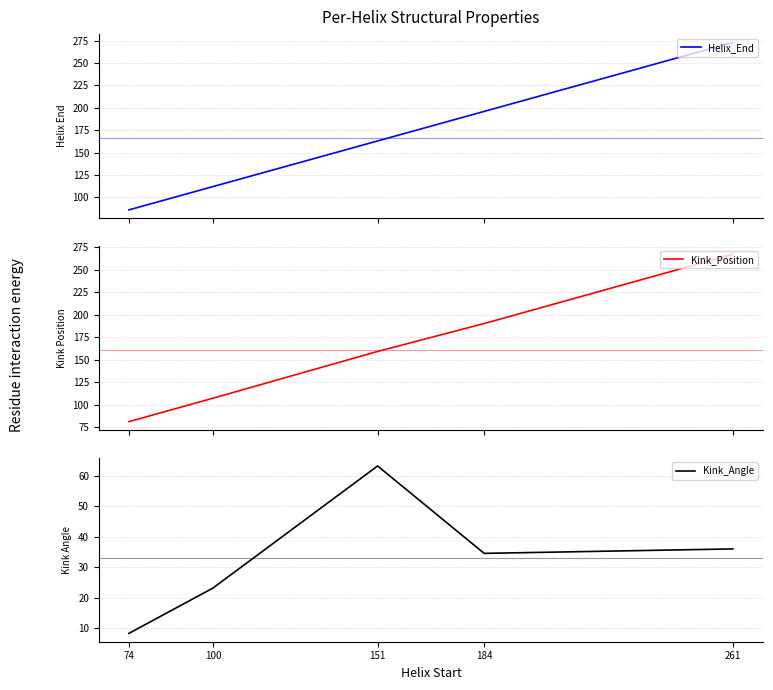

Rank the categories by Kink_Angle value from lowest to highest.

74, 100, 184, 261, 151